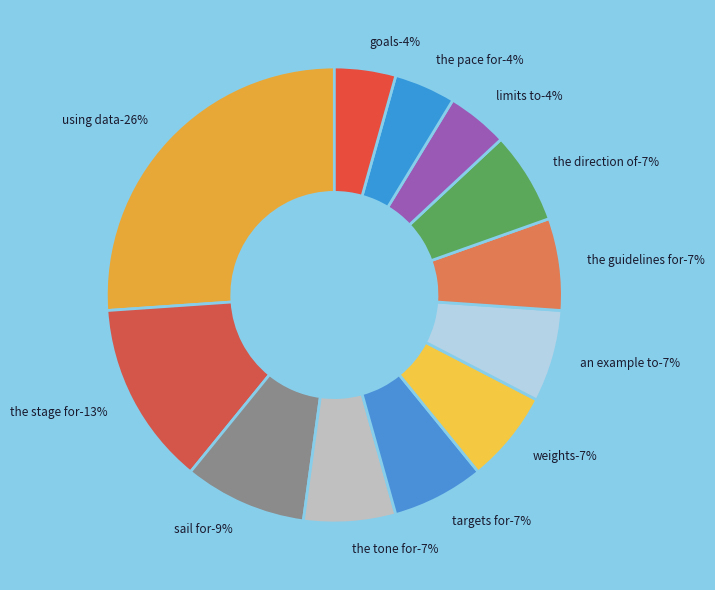

What is the ratio of the value at sail for to the value at the direction of?

1.3